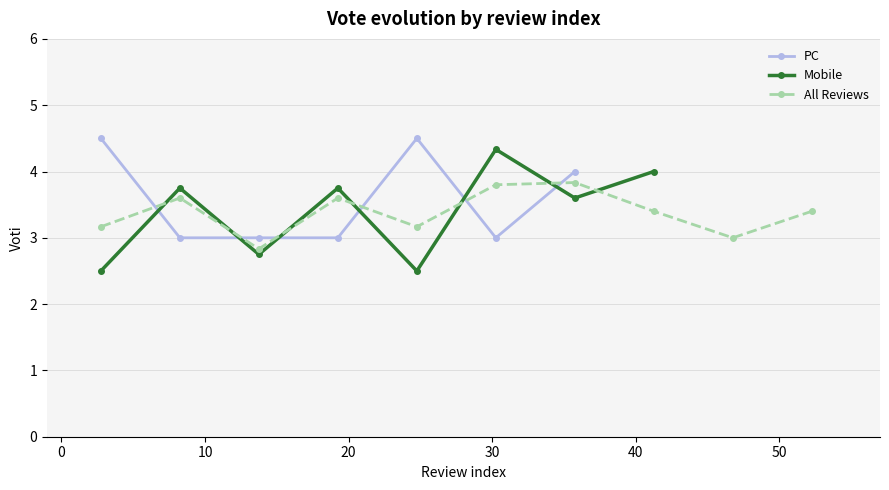

Does the chart have visible grid lines?

Yes